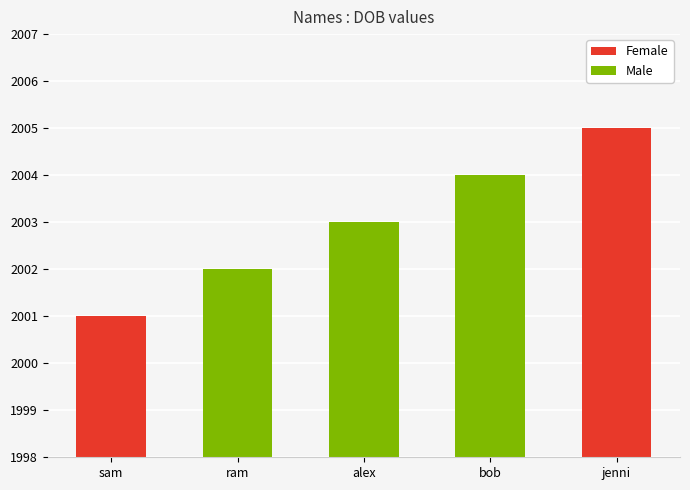

The Male series shows 2002 at ram. True or false?

True